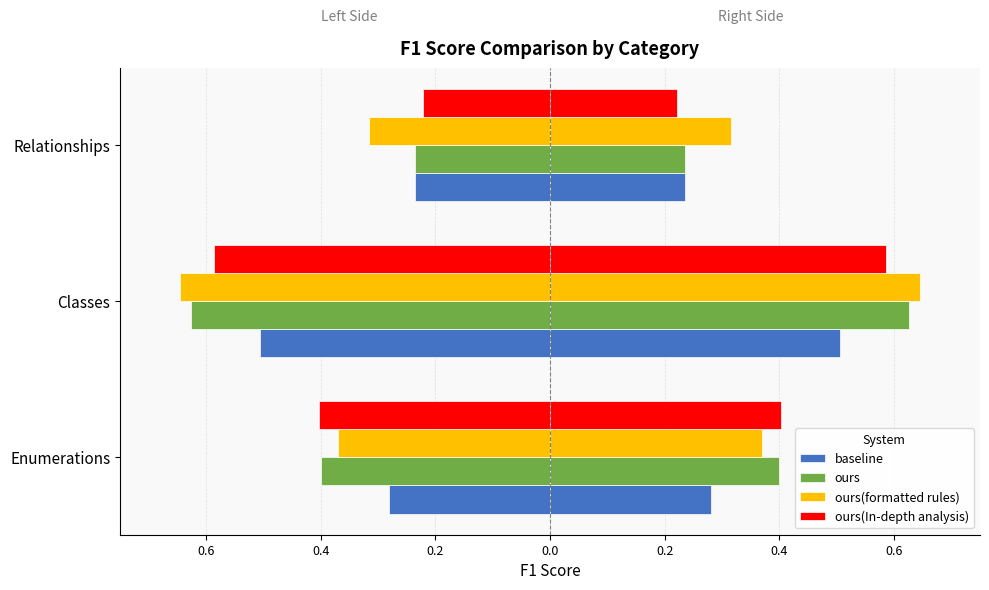

How many bars are there in each group?

4